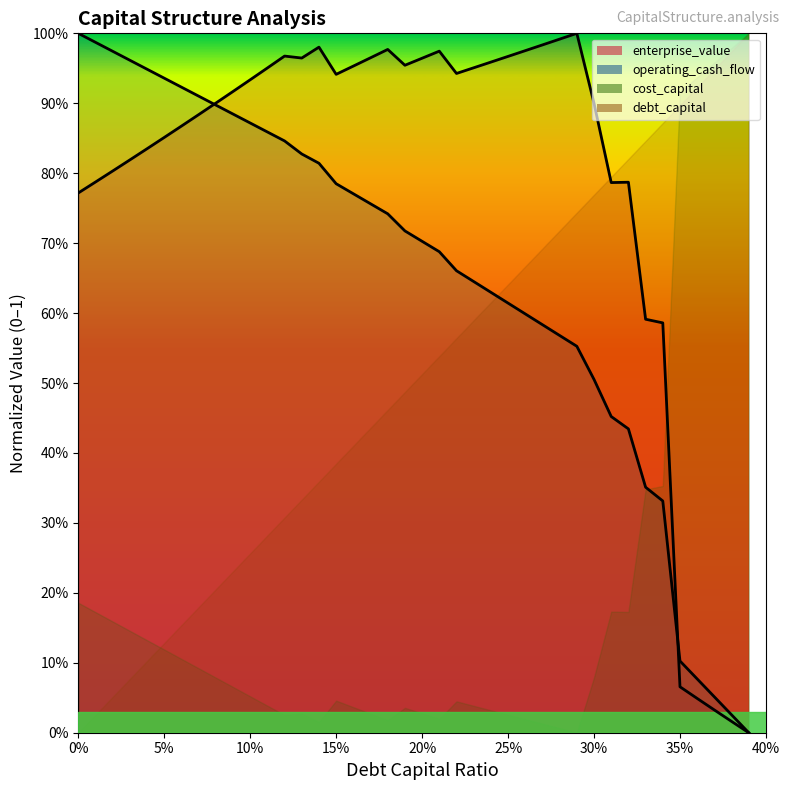

The value of cost_capital at 0.04 is 1.2. True or false?

False